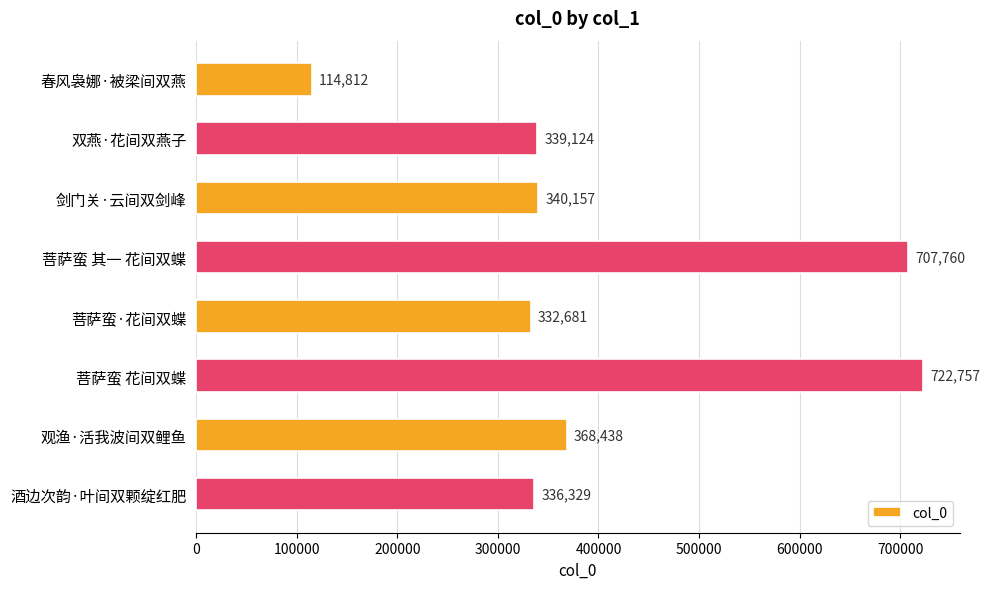

True or false: the data shows 332681 at 菩萨蛮·花间双蝶.

True